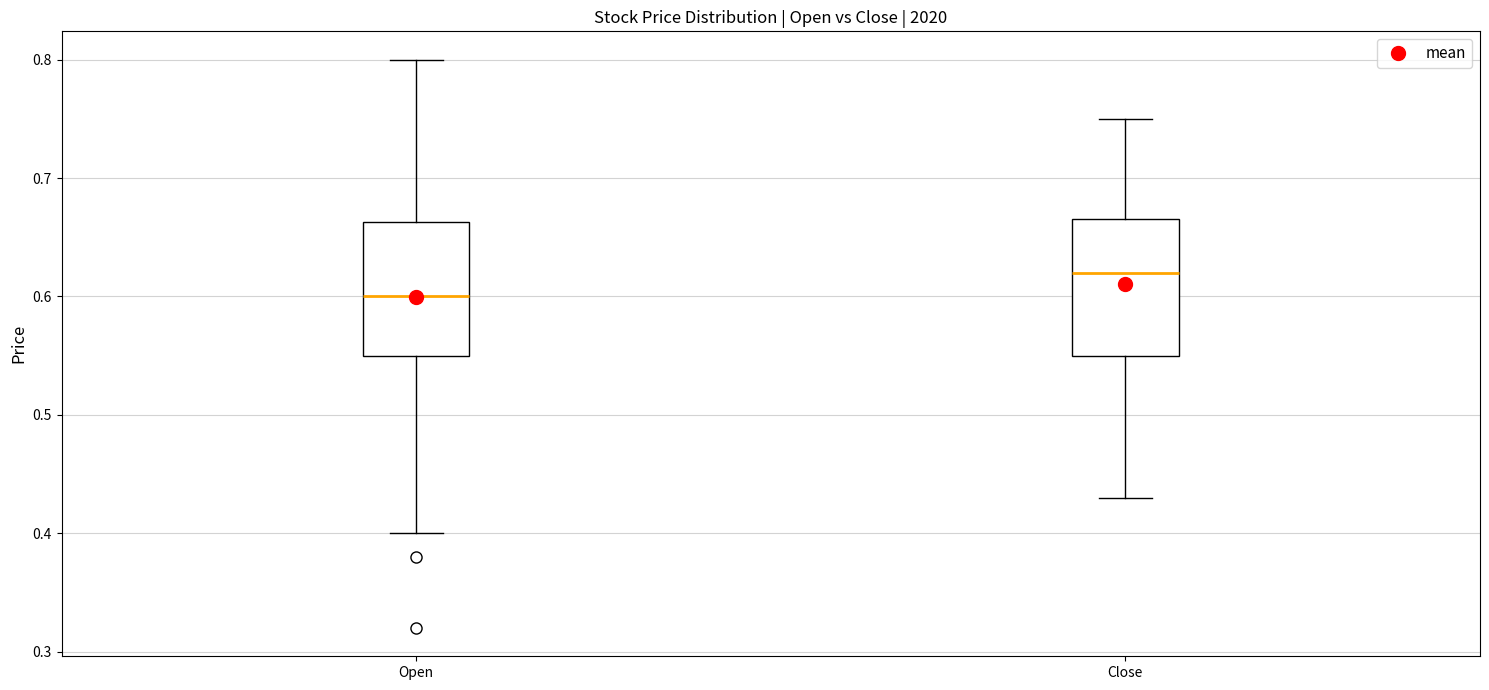

Reading left to right, transcribe this box plot: for each box, give where its median line is, the range the box spans, and where its two whiskers end, as read against the y-axis. The values are not printed on the chart, so give them approximately, as read against the axis.

Open: median 0.60, box 0.55 to 0.66, whiskers 0.40 to 0.80
Close: median 0.62, box 0.55 to 0.67, whiskers 0.43 to 0.75